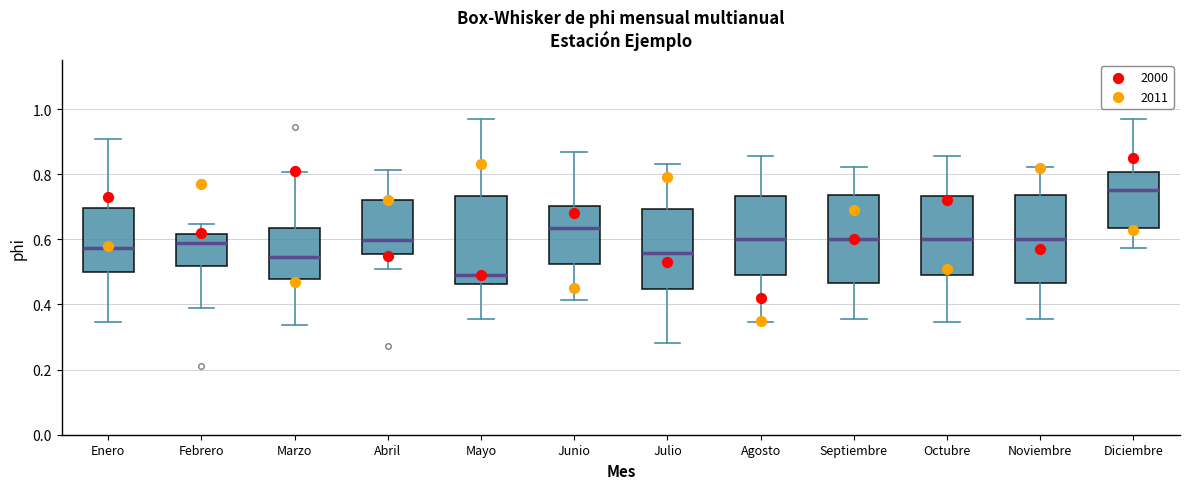

Reading left to right, transcribe this box plot: for each box, give where its median line is, the range the box spans, and where its two whiskers end, as read against the y-axis. The values are not printed on the chart, so give them approximately, as read against the axis.

Enero: median 0.58, box 0.50 to 0.70, whiskers 0.34 to 0.90
Febrero: median 0.58, box 0.52 to 0.62, whiskers 0.40 to 0.64
Marzo: median 0.54, box 0.48 to 0.64, whiskers 0.34 to 0.80
Abril: median 0.60, box 0.56 to 0.72, whiskers 0.50 to 0.82
Mayo: median 0.48, box 0.46 to 0.74, whiskers 0.36 to 0.98
Junio: median 0.64, box 0.52 to 0.70, whiskers 0.42 to 0.86
Julio: median 0.56, box 0.44 to 0.70, whiskers 0.28 to 0.84
Agosto: median 0.60, box 0.48 to 0.74, whiskers 0.34 to 0.86
Septiembre: median 0.60, box 0.46 to 0.74, whiskers 0.36 to 0.82
Octubre: median 0.60, box 0.48 to 0.74, whiskers 0.34 to 0.86
Noviembre: median 0.60, box 0.46 to 0.74, whiskers 0.36 to 0.82
Diciembre: median 0.76, box 0.64 to 0.80, whiskers 0.58 to 0.98